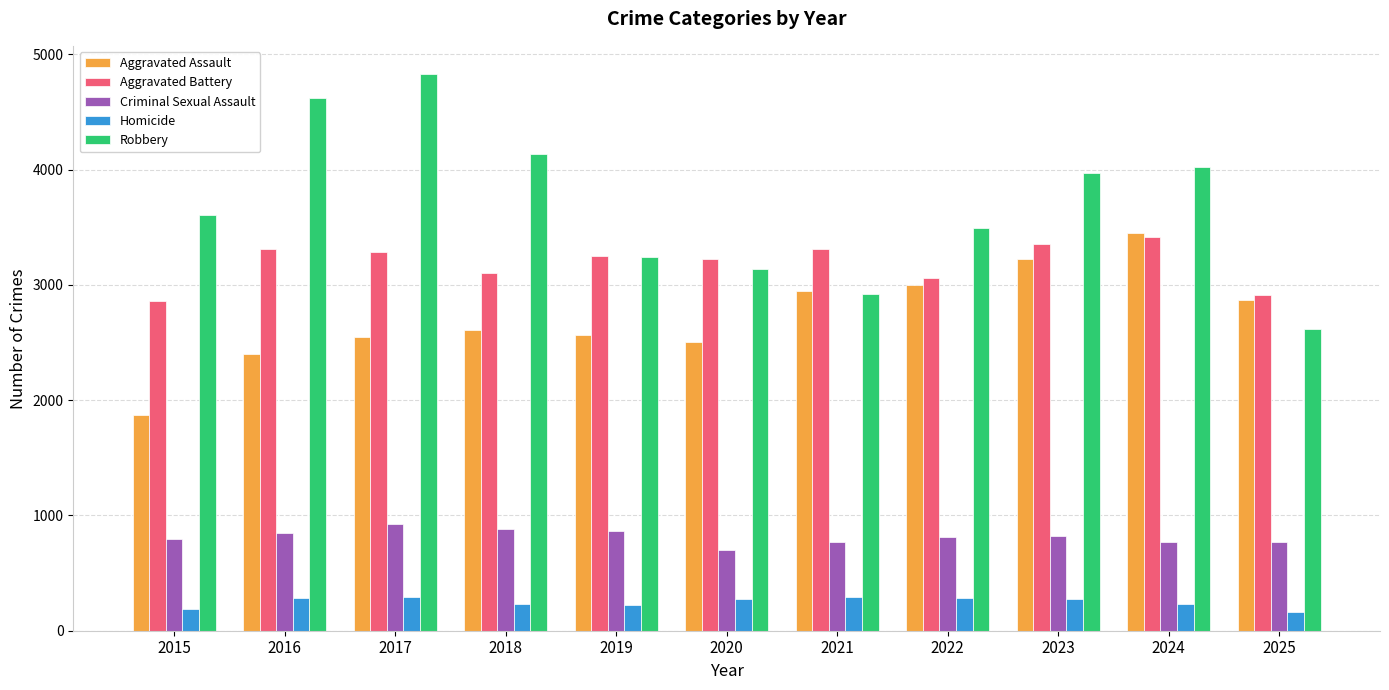

What is the value of the Aggravated Battery bar at the 11th from the left?

2909